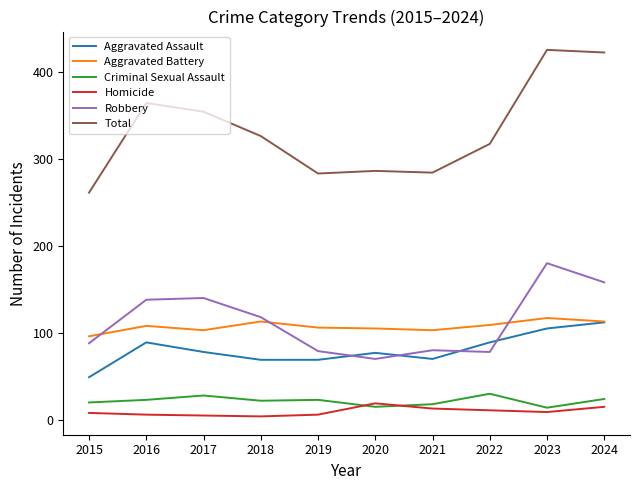

True or false: Total and Homicide cross at least once.

False